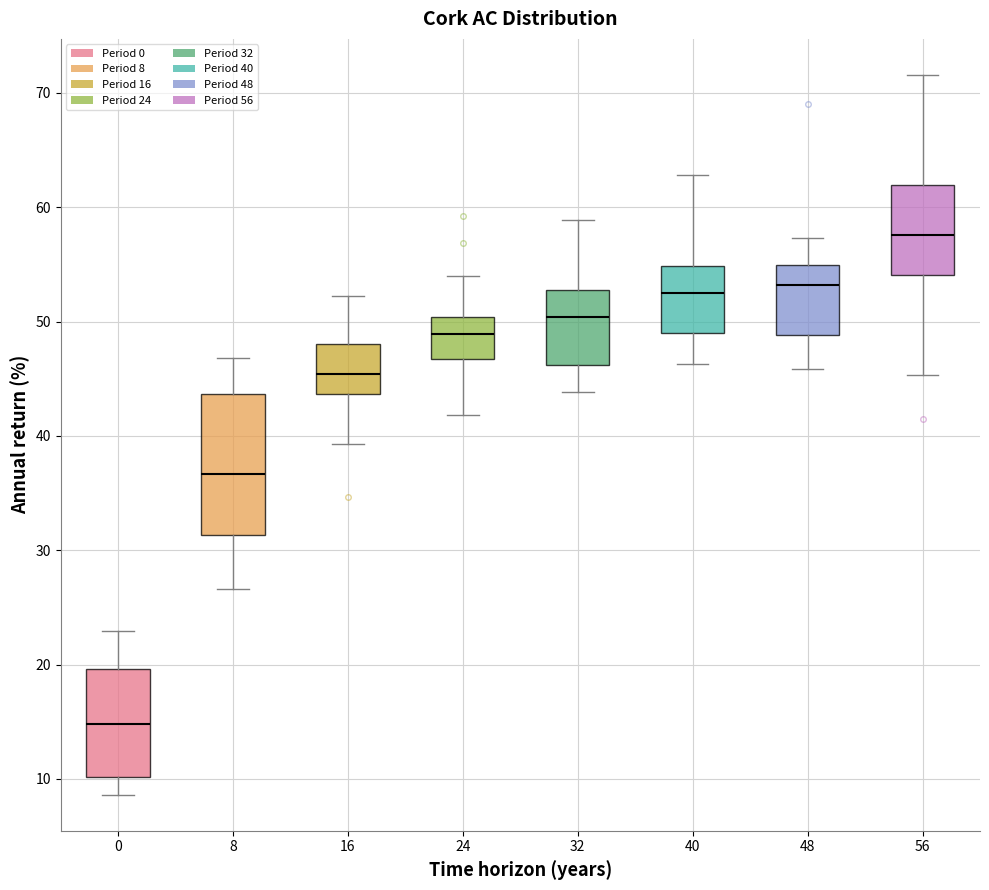

Reading left to right, read every box against the y-axis: the position of its median line, the range the box covers, and the ends of its whiskers. The values are not printed on the chart, so give them approximately, as read against the axis.

0: median 15, box 10 to 20, whiskers 9 to 23
8: median 37, box 31 to 44, whiskers 27 to 47
16: median 45, box 44 to 48, whiskers 39 to 52
24: median 49, box 47 to 50, whiskers 42 to 54
32: median 50, box 46 to 53, whiskers 44 to 59
40: median 52, box 49 to 55, whiskers 46 to 63
48: median 53, box 49 to 55, whiskers 46 to 57
56: median 58, box 54 to 62, whiskers 45 to 72